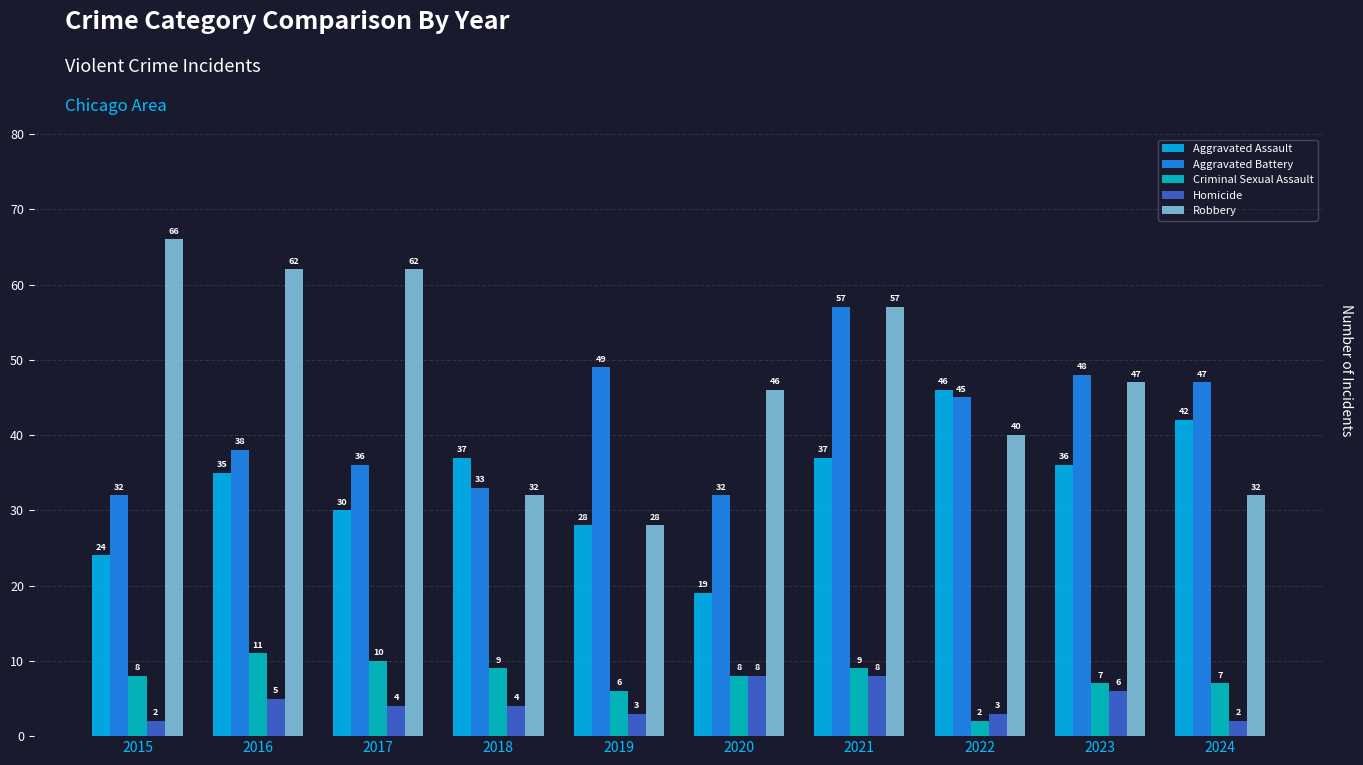

What are all the series names shown in the legend?

Aggravated Assault, Aggravated Battery, Criminal Sexual Assault, Homicide, Robbery